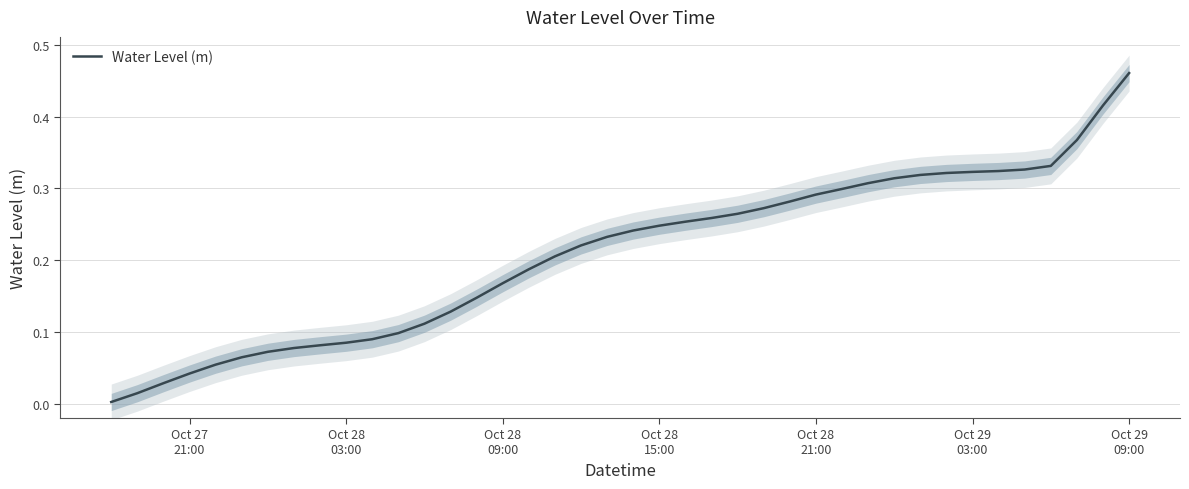

True or false: there are more than 0 points higher than both neighbors.

False